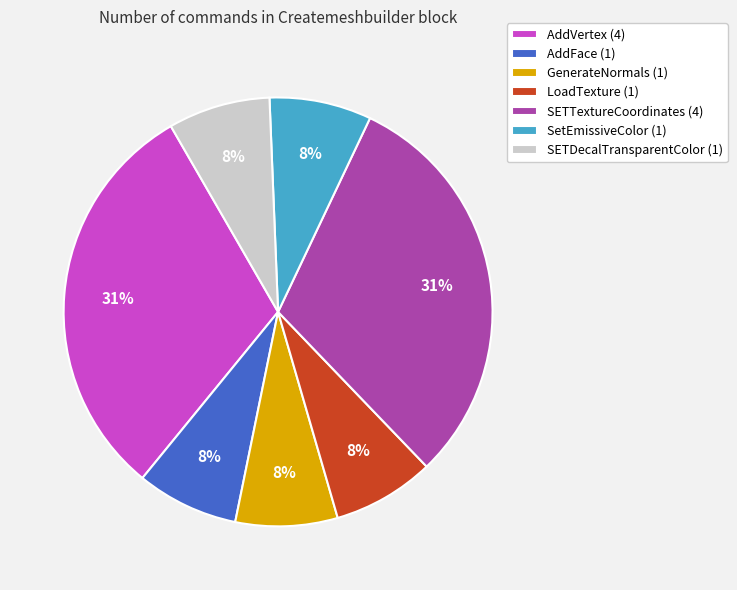

To the nearest percent, what percentage of the pie is AddFace (1)?

8%